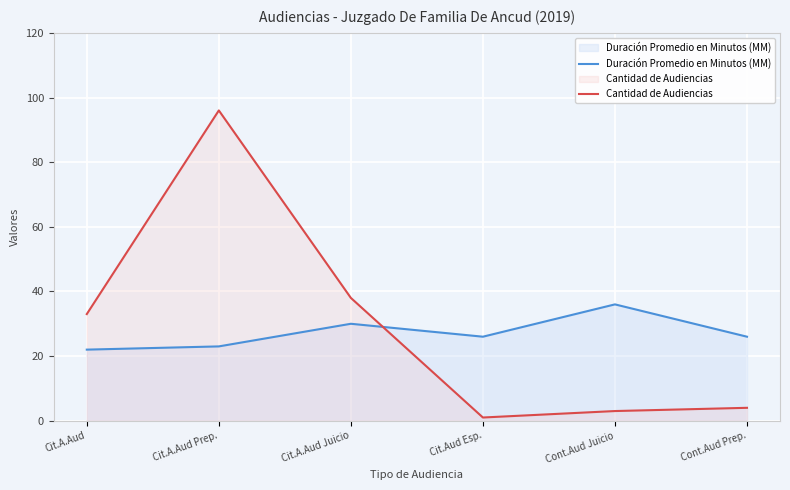

Is it true that Duración Promedio en Minutos (MM) equals 23 at Cit.A.Aud Prep.?

True